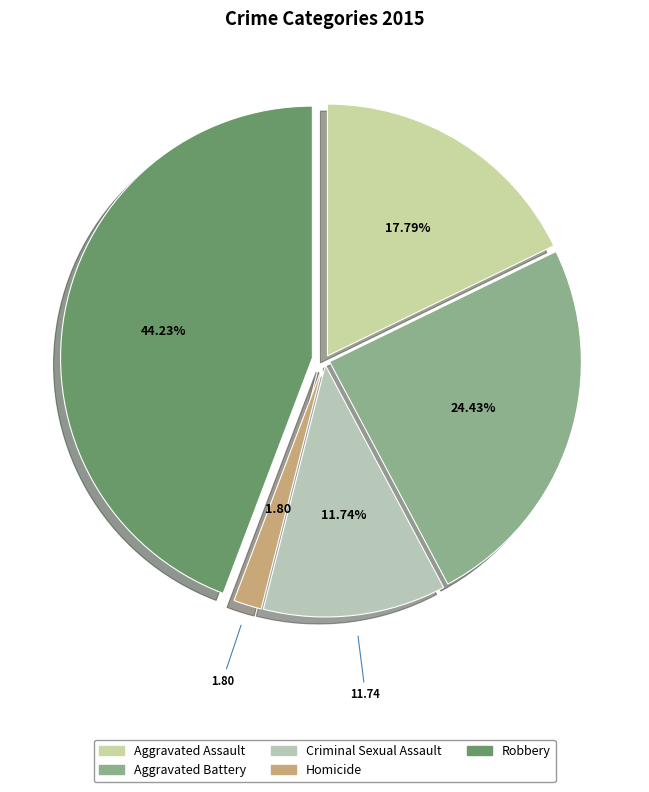

What portion of the pie excludes Homicide?

98.2%